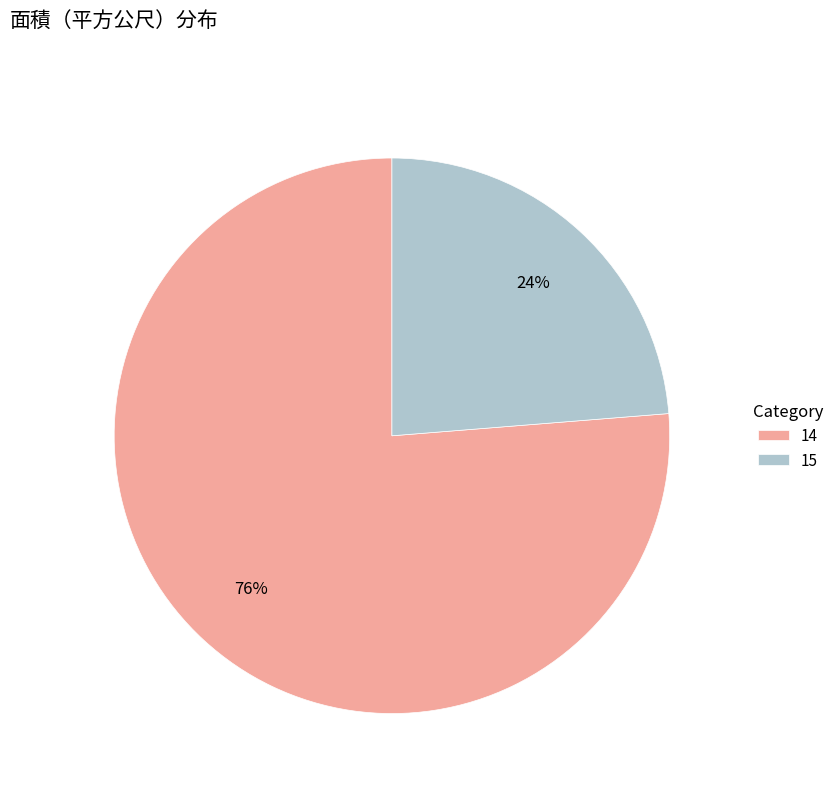

How many slices are in this pie chart?

2